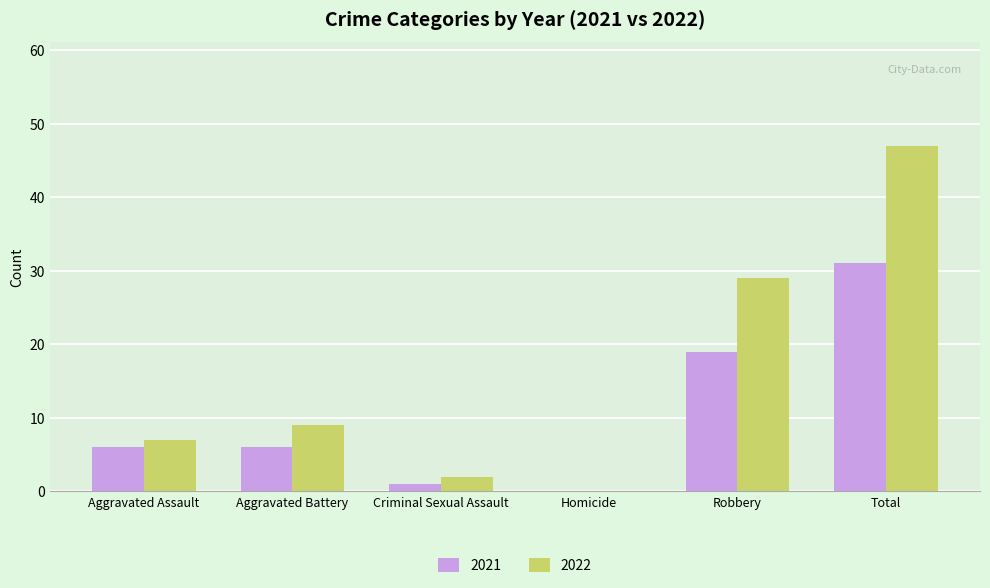

At which category is the sum across all series the highest?

Total